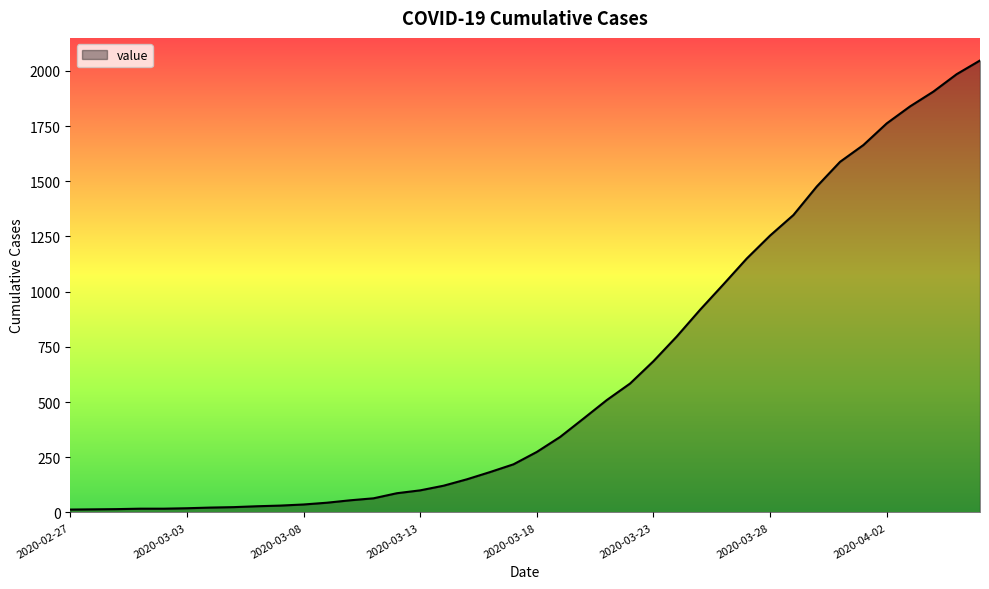

What is the difference between the maximum and minimum values?

2034